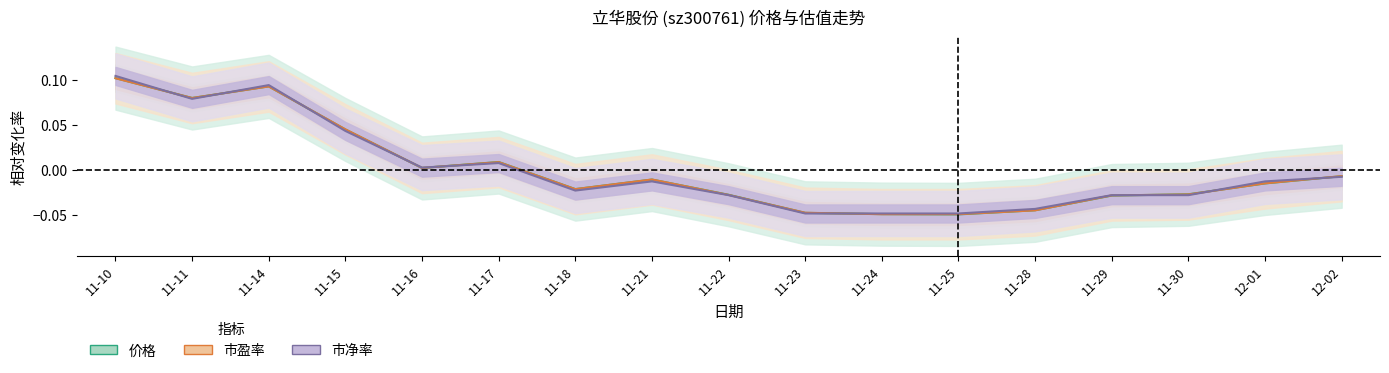

Between 11-14 and 11-15, which is larger?

11-14